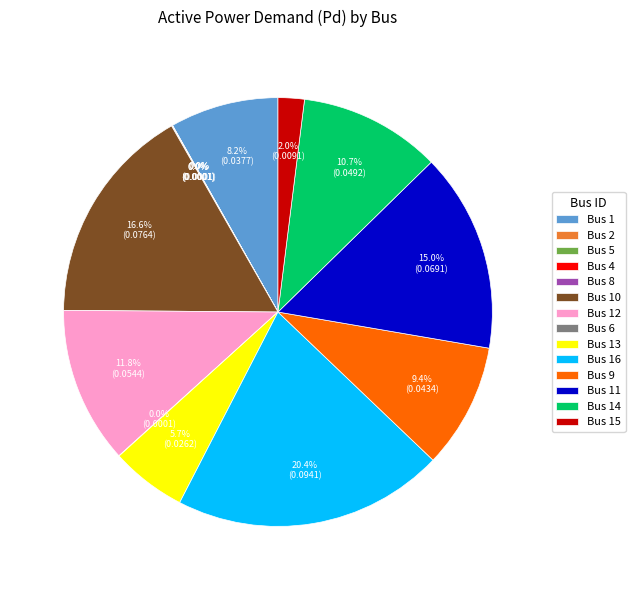

Between Bus 16 and Bus 15, which is larger?

Bus 16